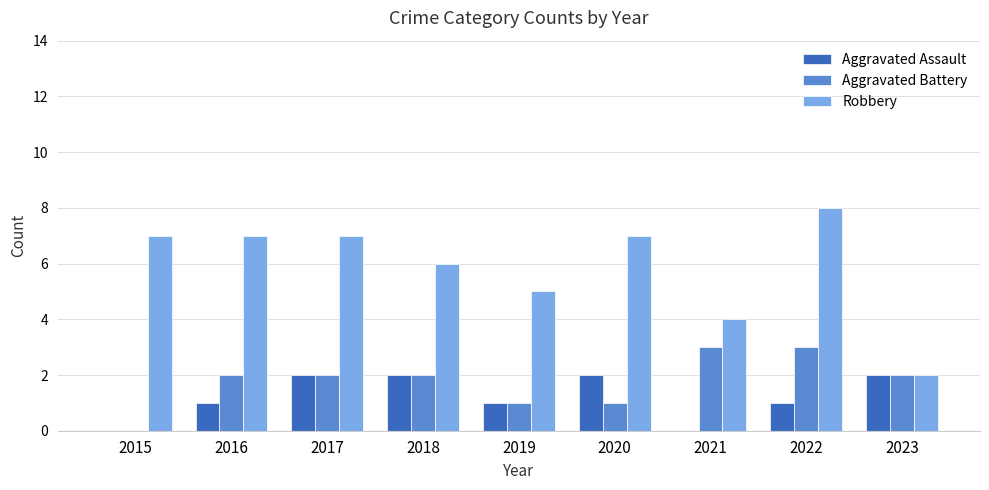

What is the maximum value for Robbery?

8